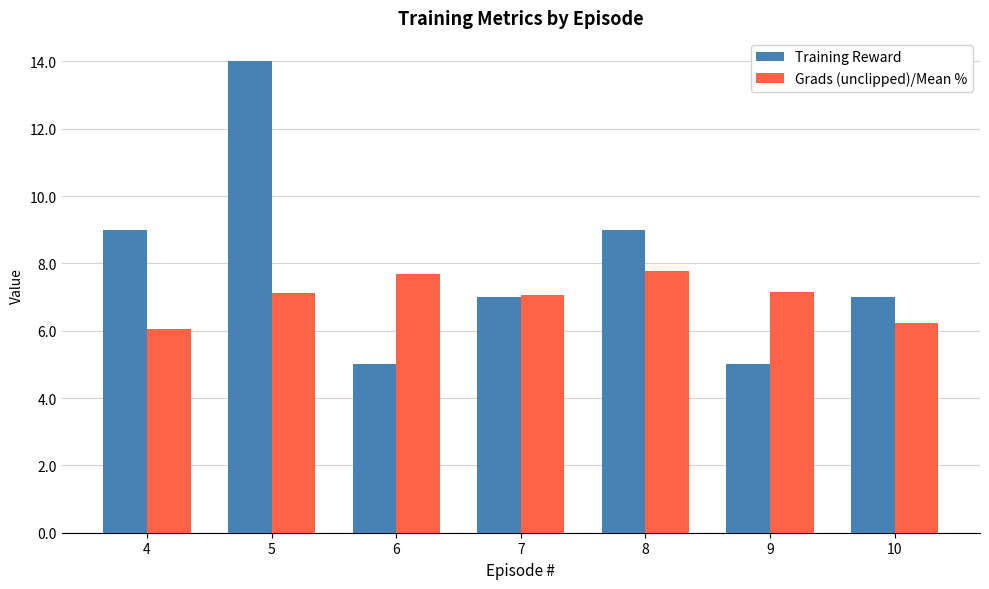

How many groups of bars are there?

7